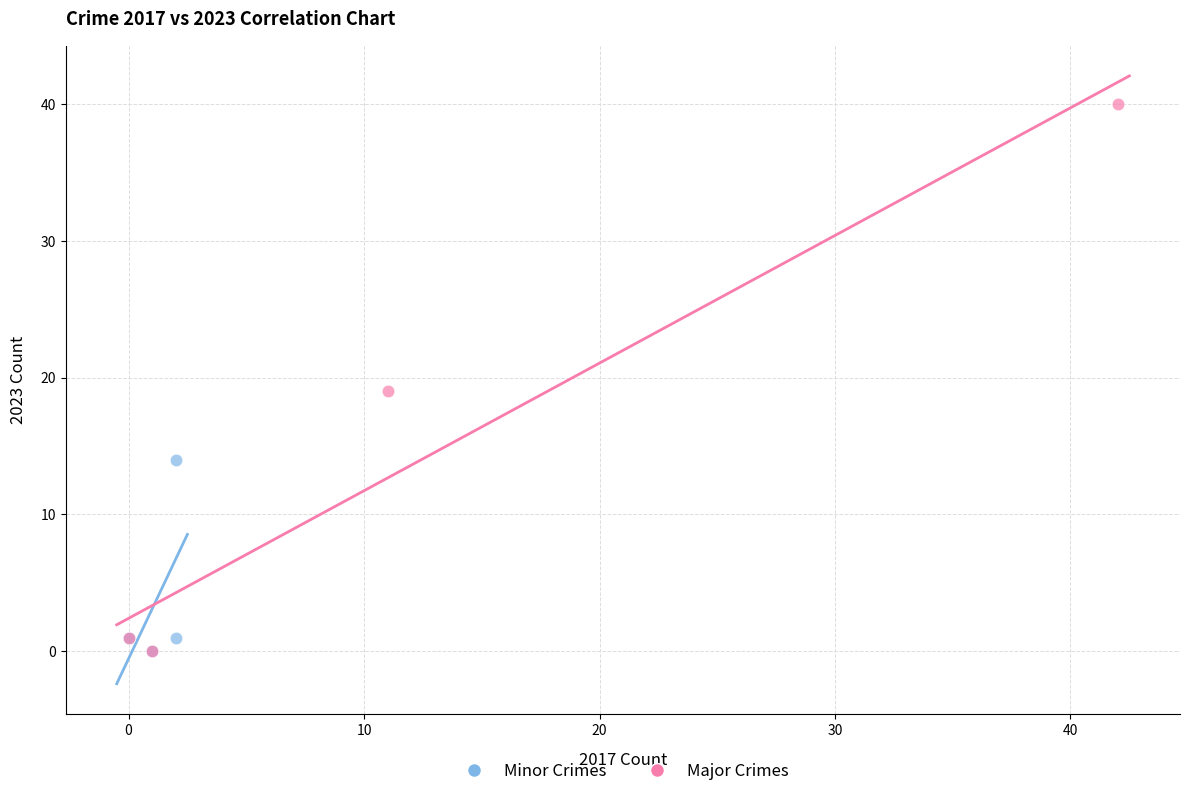

Which series contains the highest Y value?

Major Crimes